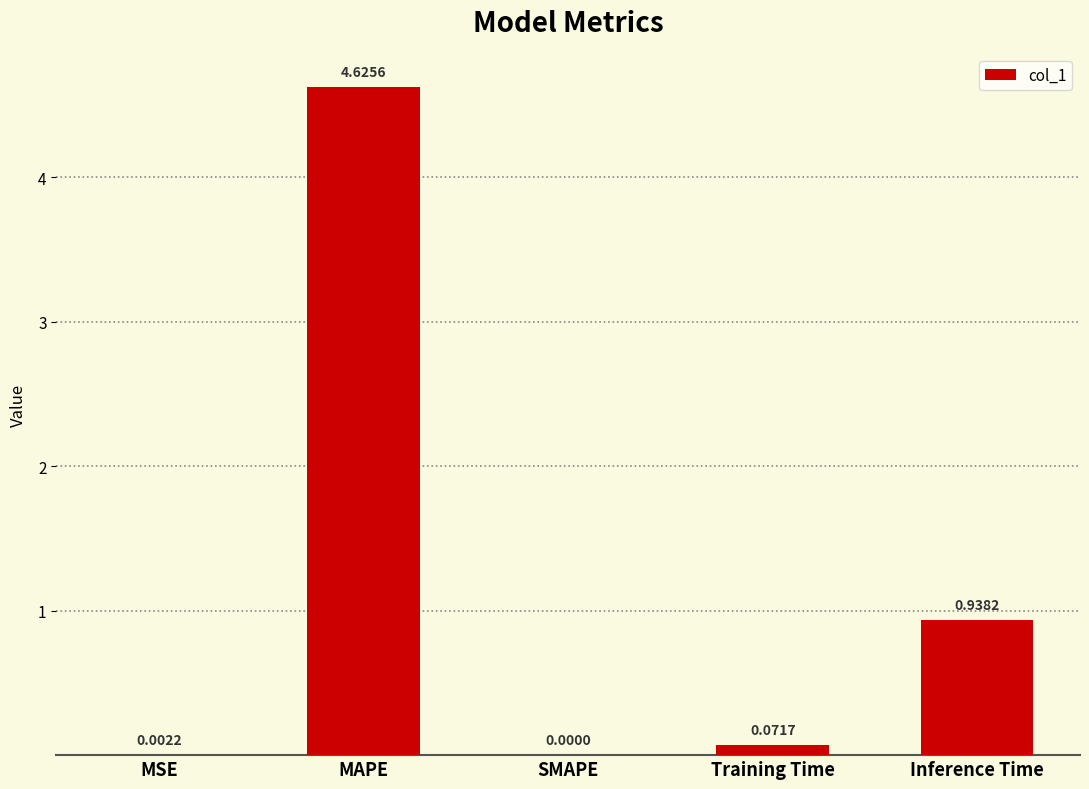

Which label corresponds to the largest value in the chart?

MAPE